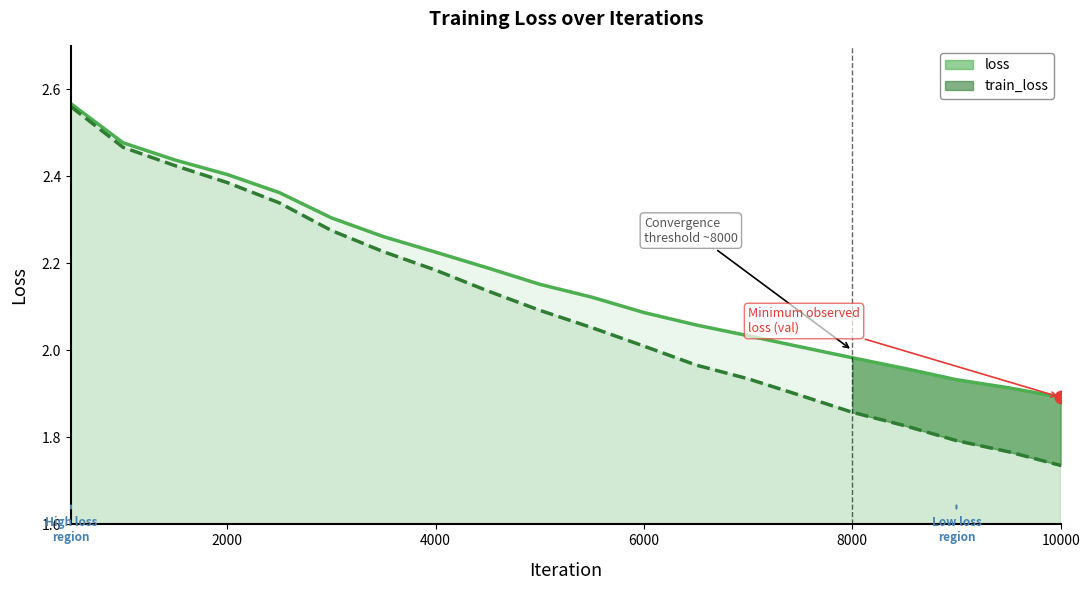

At which category is the sum across all series the highest?

500